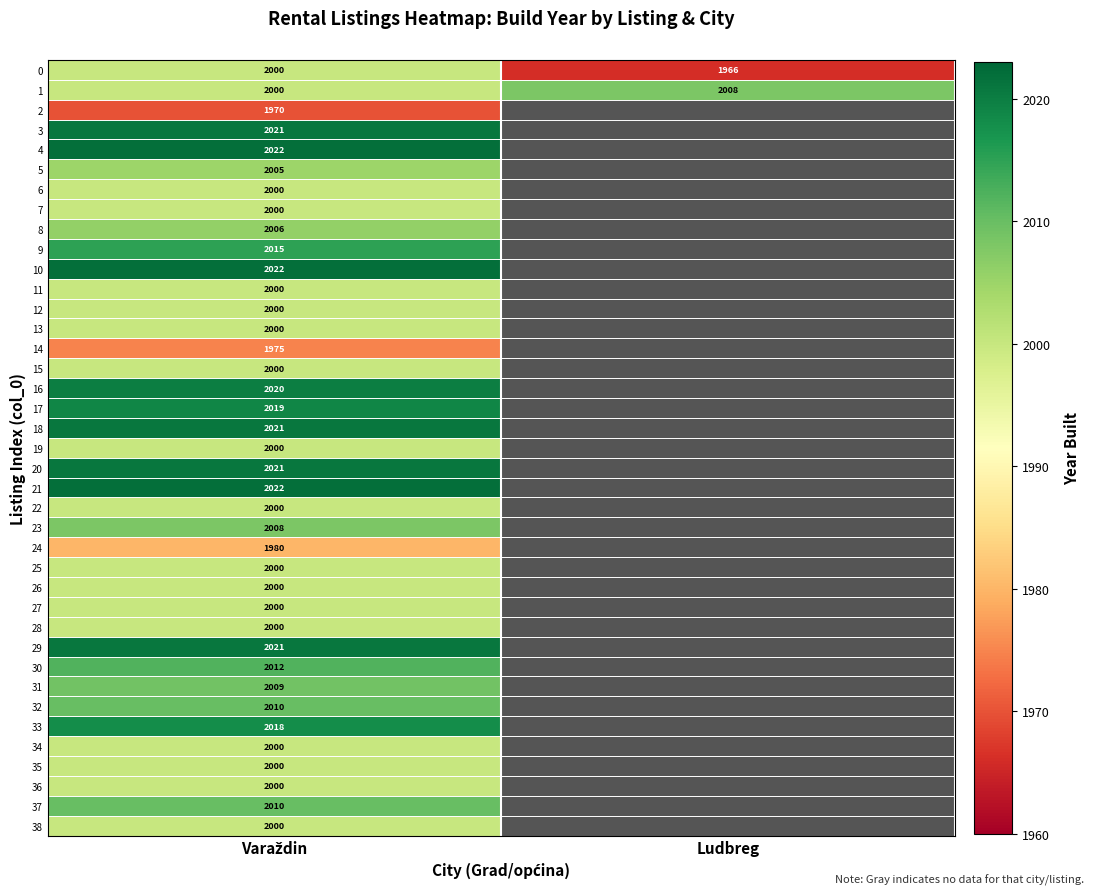

What is the highest value of the 1 series?

2008